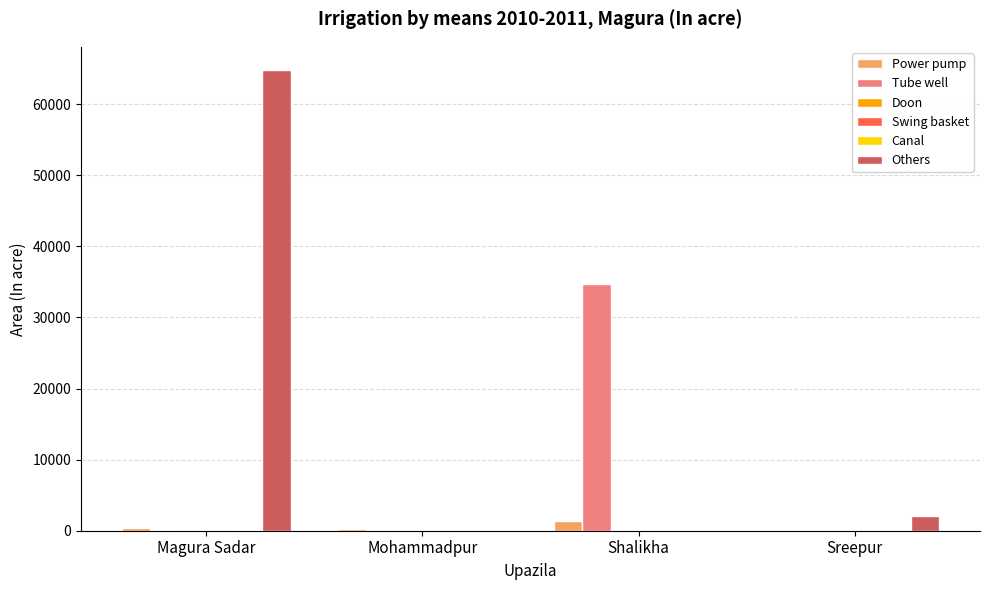

Between Magura Sadar and Shalikha, which series saw the biggest shift?

Others